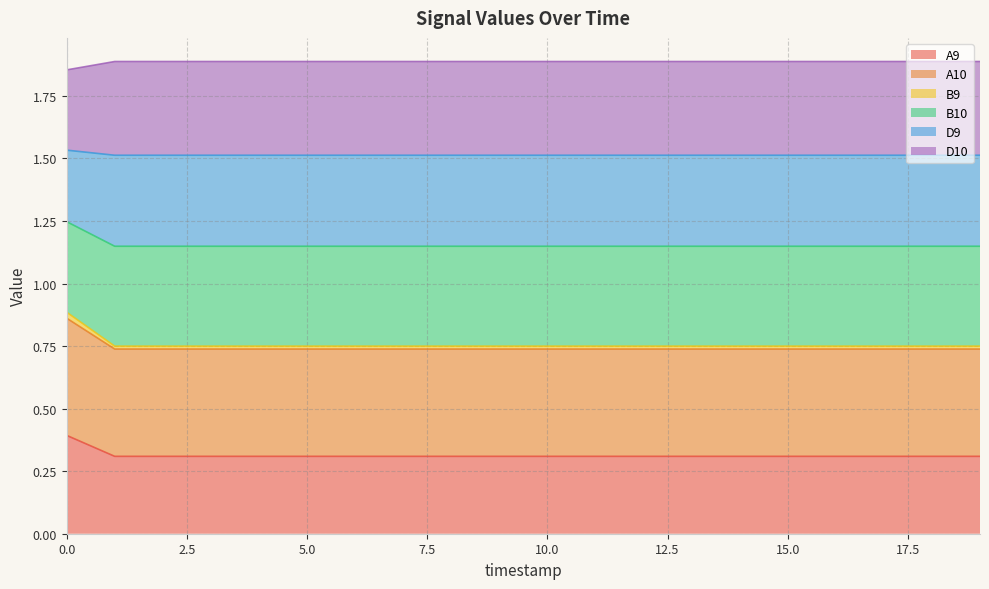

Does the chart display data point markers on the line(s)?

No